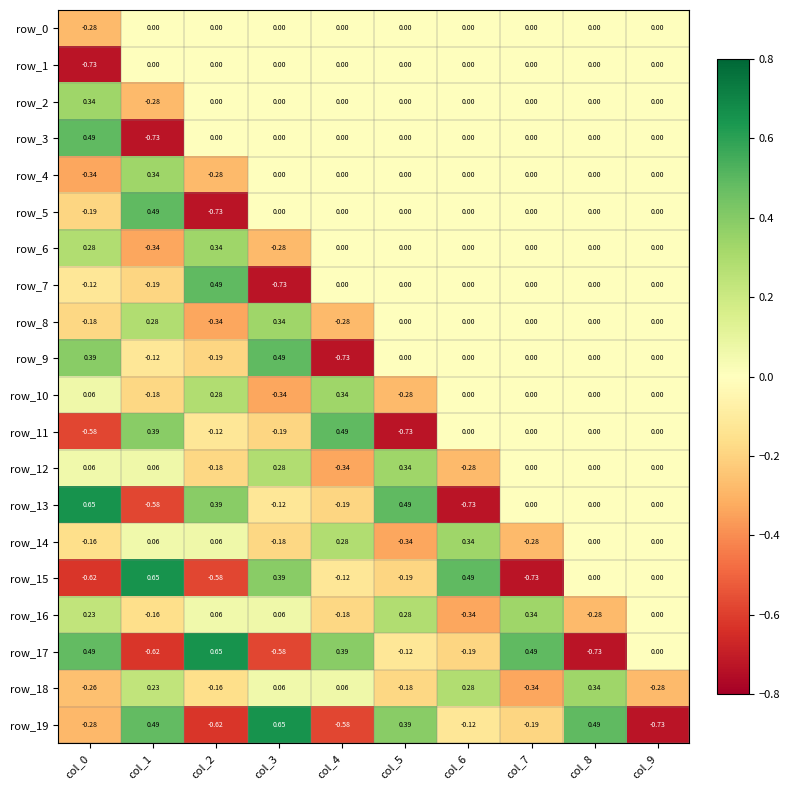

Is the value of row_13 at col_6 greater than the value of row_10 at col_7?

No